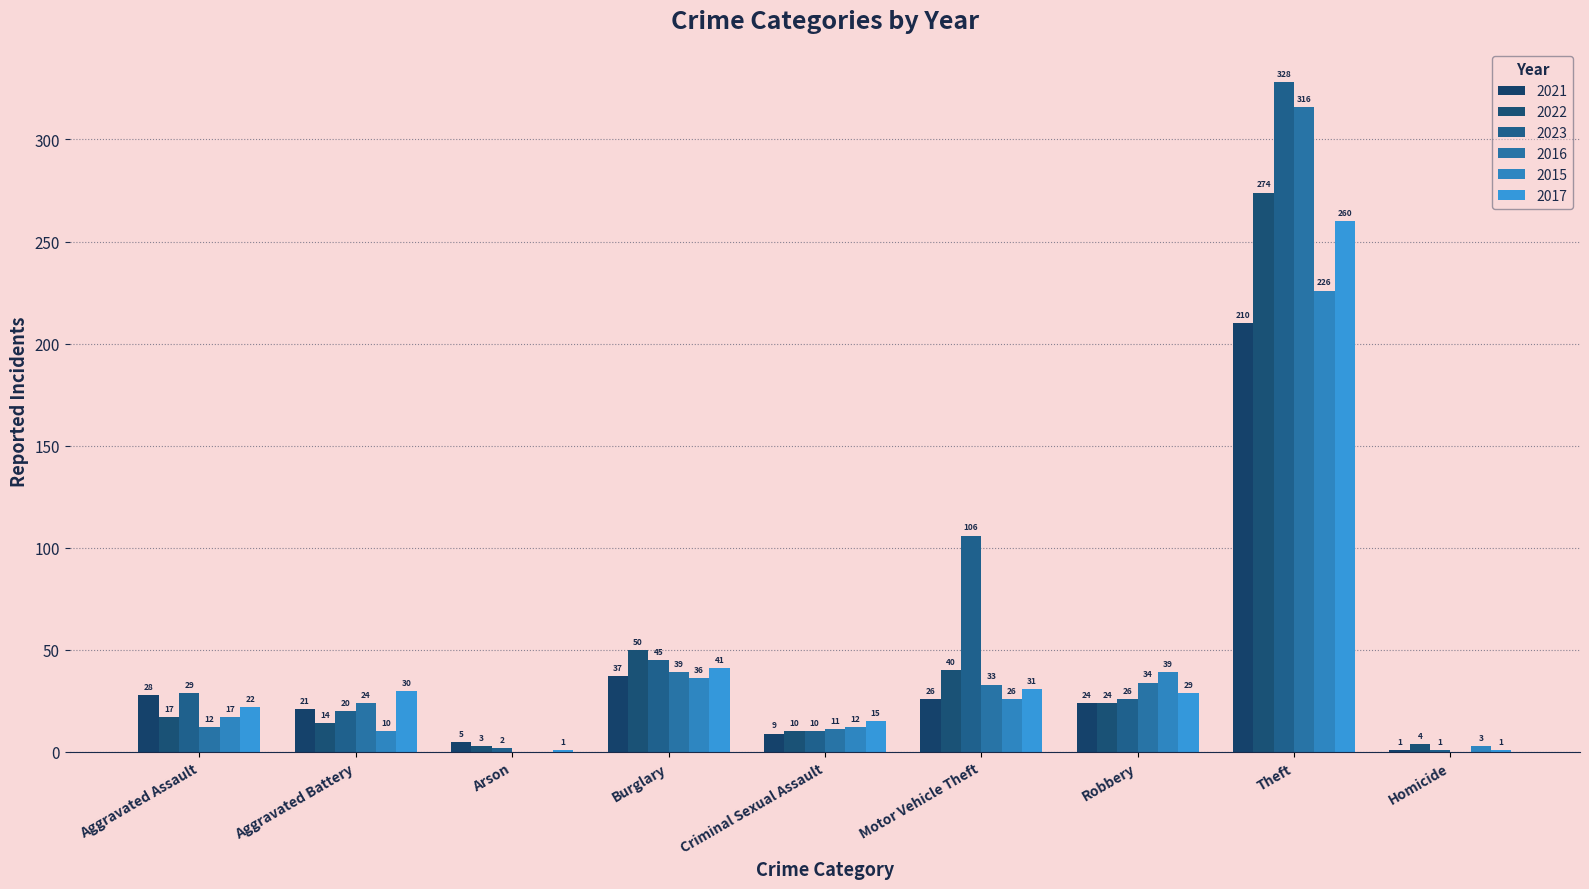

What is the highest value of the 2016 series?

316